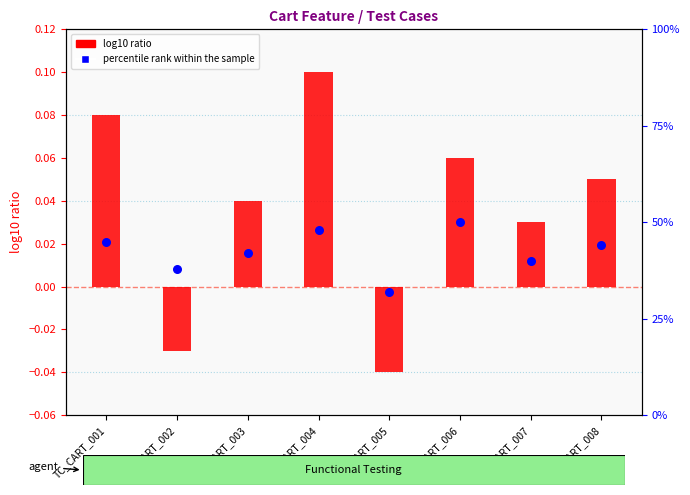

Which series has the largest total across all categories?

percentile rank within the sample